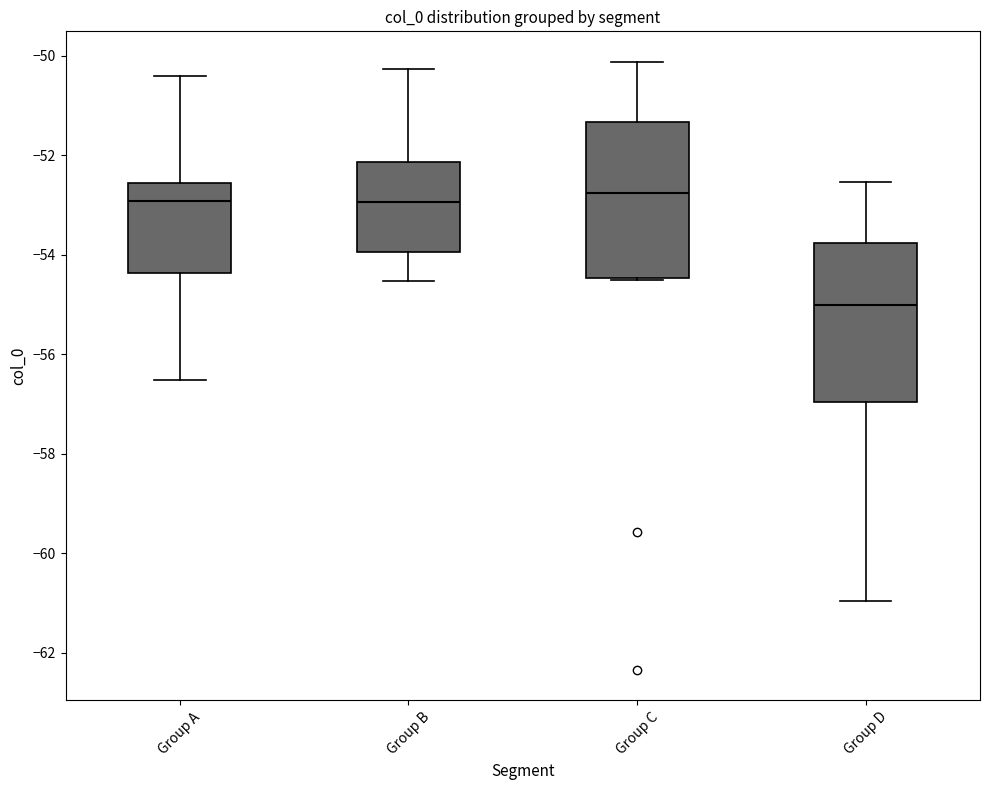

Which box's median line is the lowest?

Group D